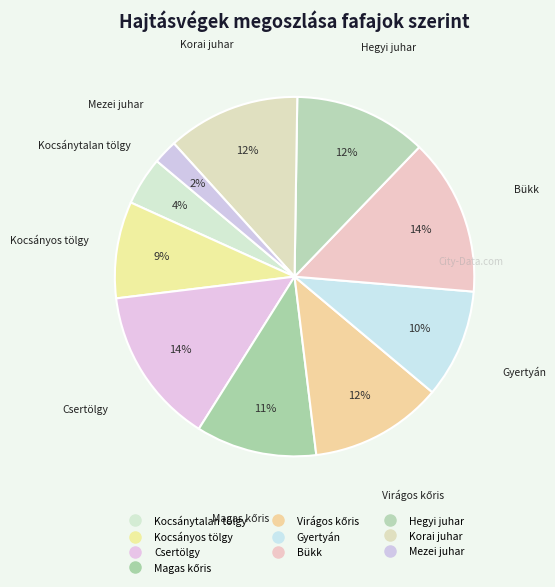

Approximately how many times larger is the value at Kocsányos tölgy compared to Hegyi juhar?

0.7